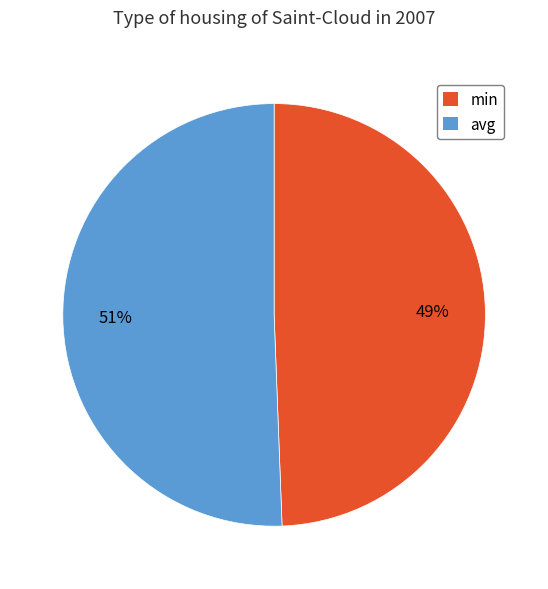

Do avg and min together represent more than half of the pie?

Yes